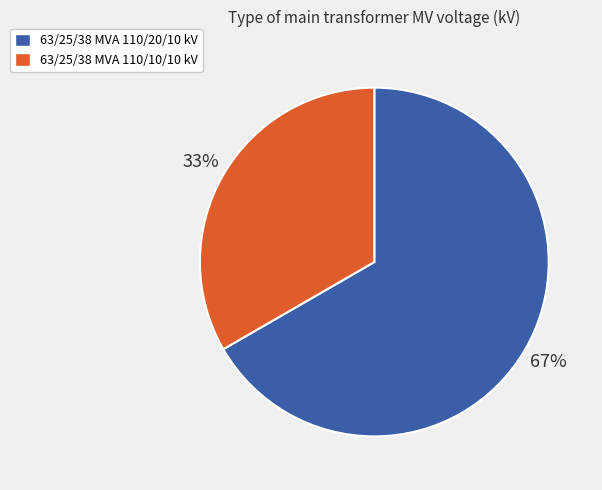

Count the number of slices in the pie.

2